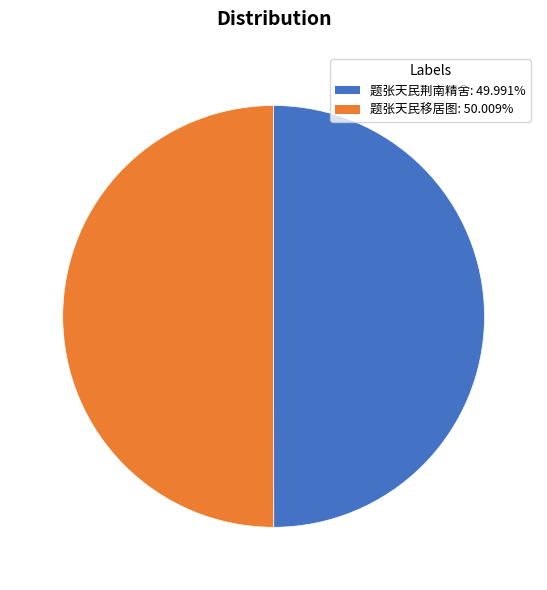

Combined, do 题张天民移居图 and 题张天民荆南精舍 account for over 50%?

Yes